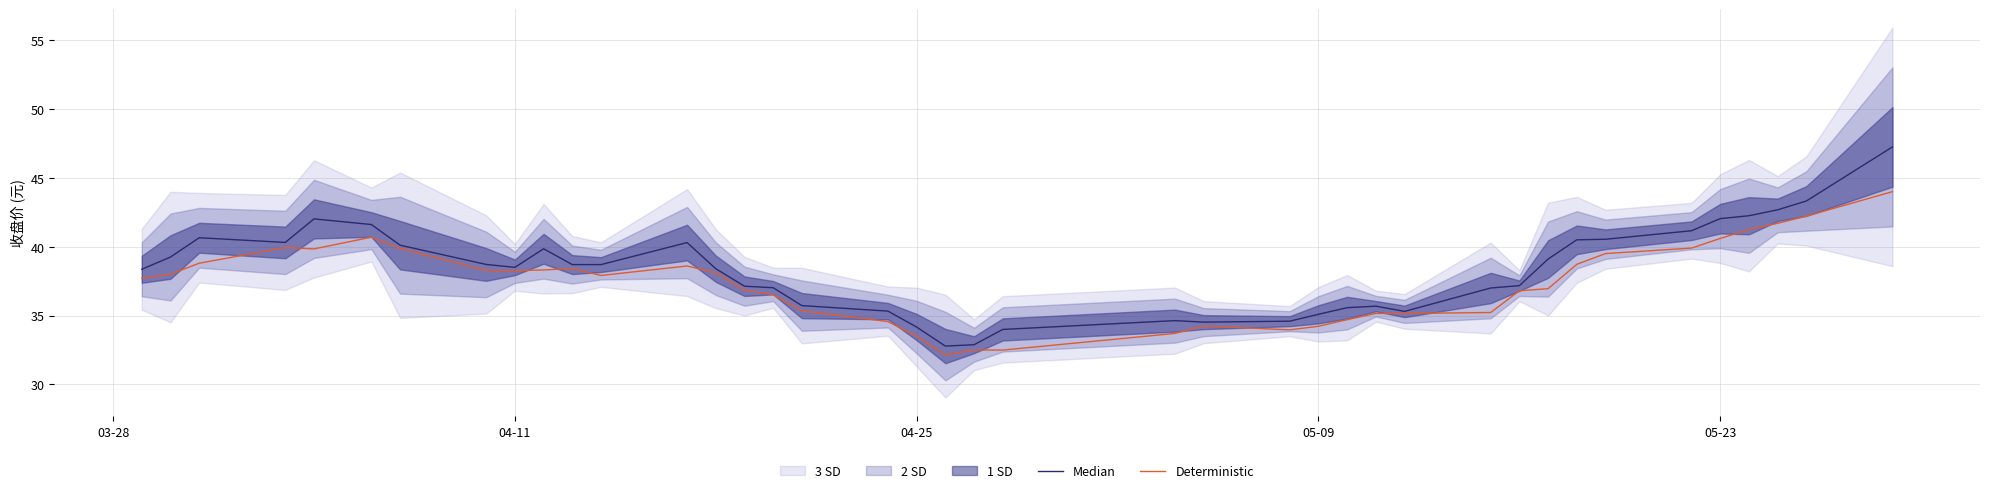

How many data points in Median are above 38?

23